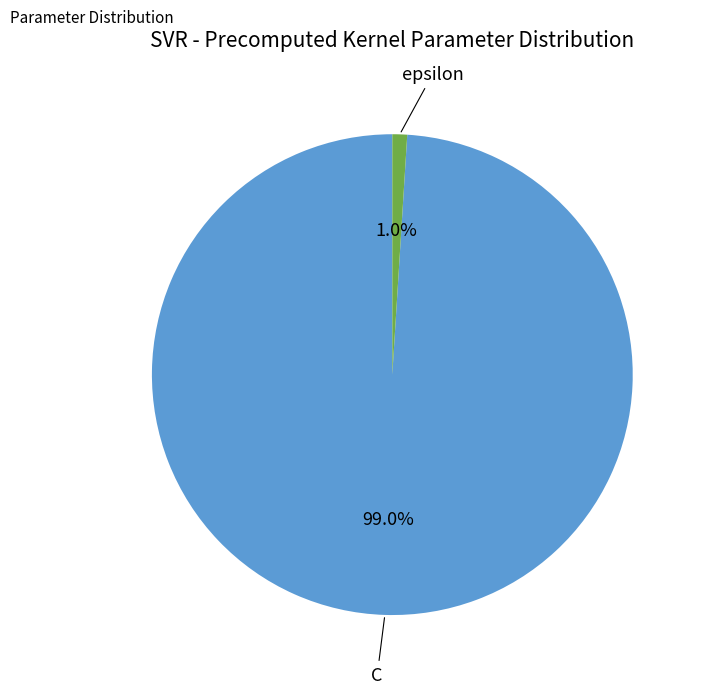

Does any single category account for the majority?

Yes